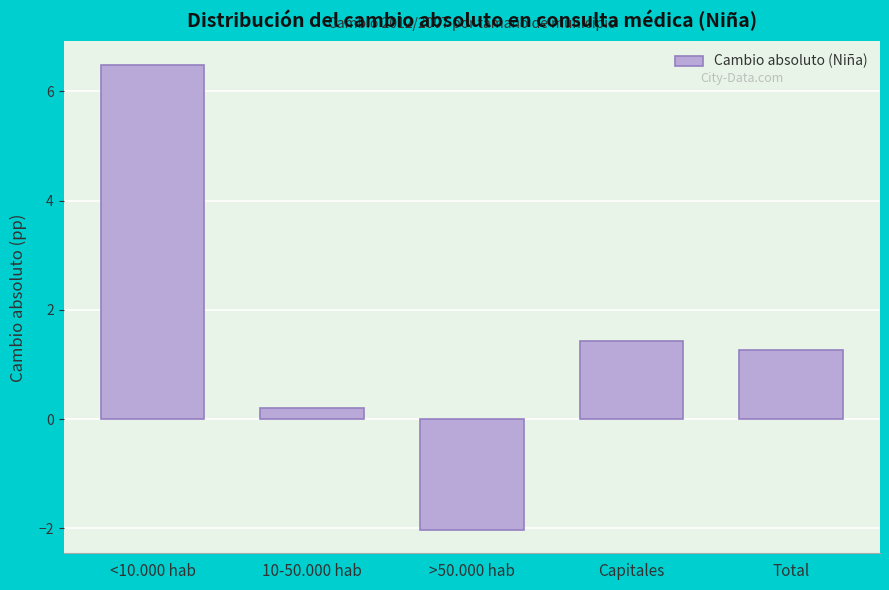

Reading left to right, extract all data points from this chart.

<10.000 hab=6.5	10-50.000 hab=0.2	>50.000 hab=-2.0	Capitales=1.4	Total=1.3